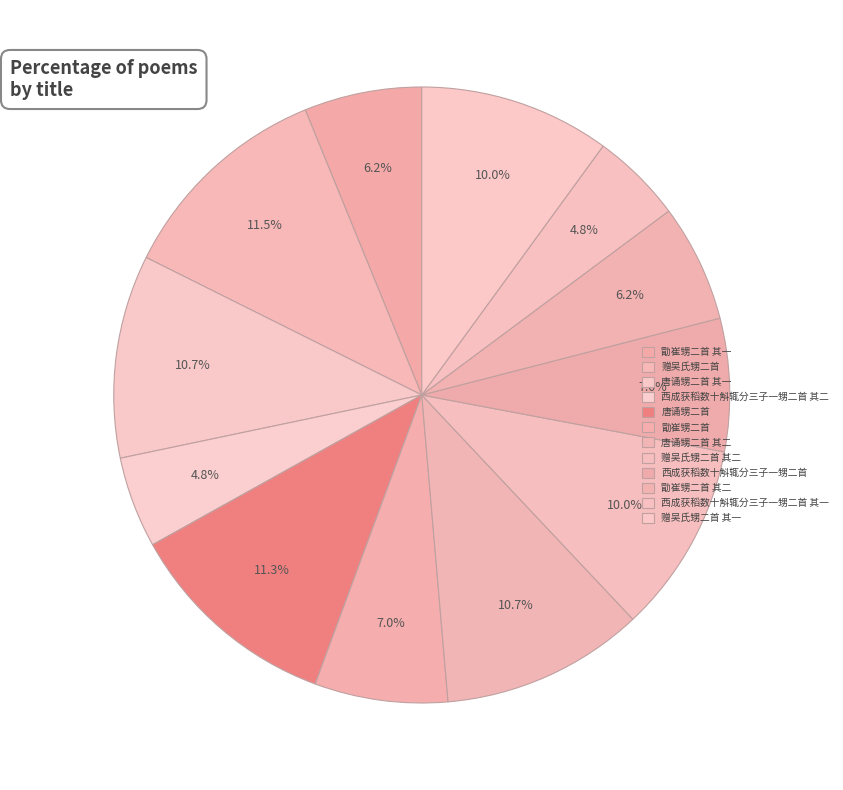

To the nearest percent, what portion does 赠吴氏甥二首 其二 represent?

10%